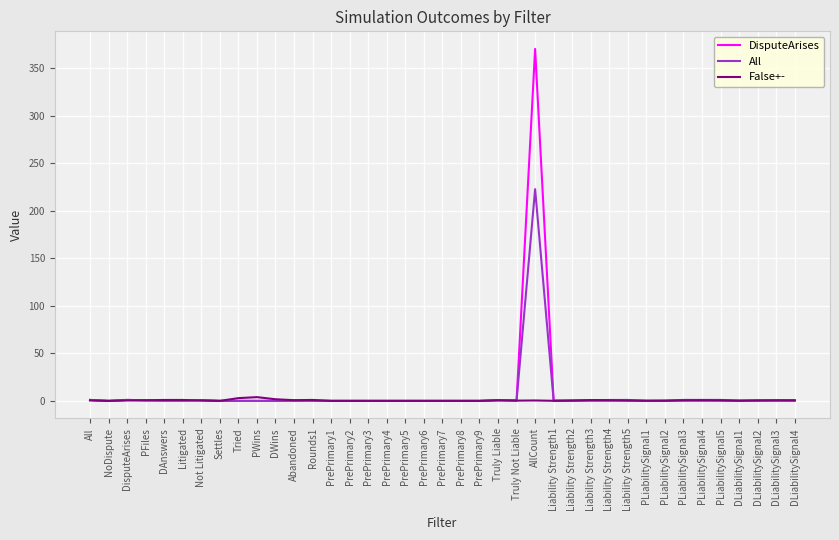

What is the maximum value shown in the chart?

370.0